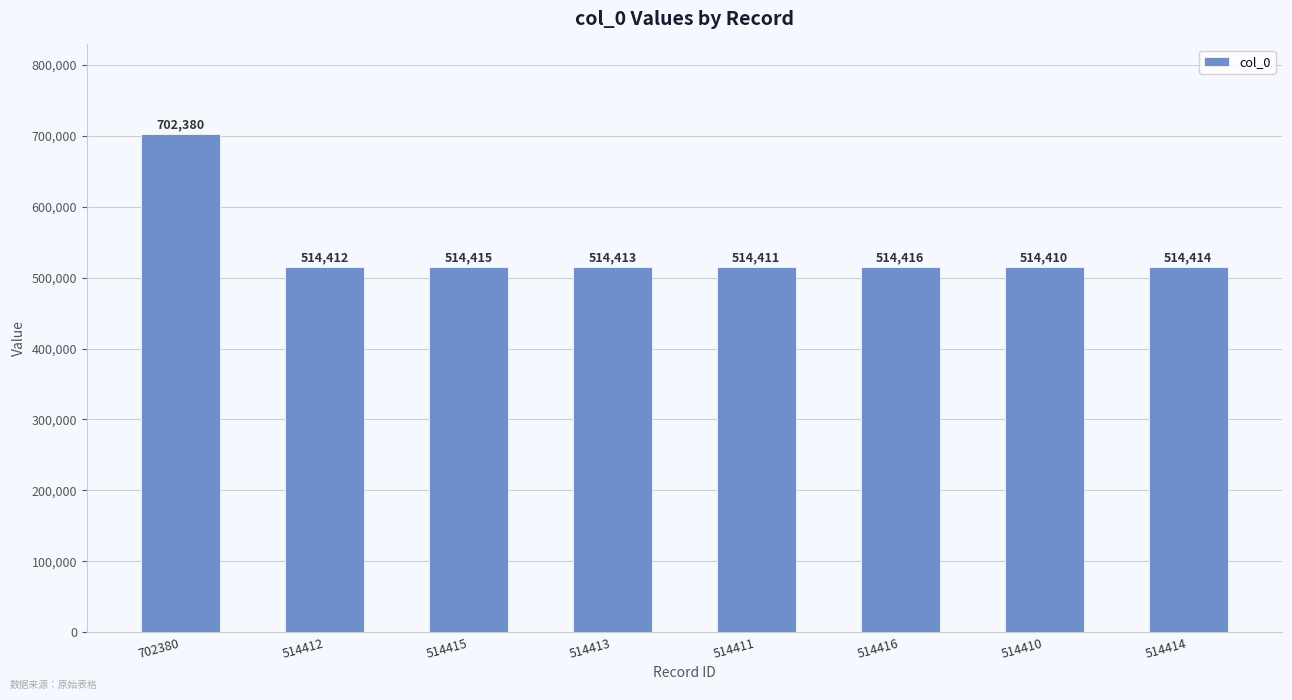

Does the chart contain any negative values?

No